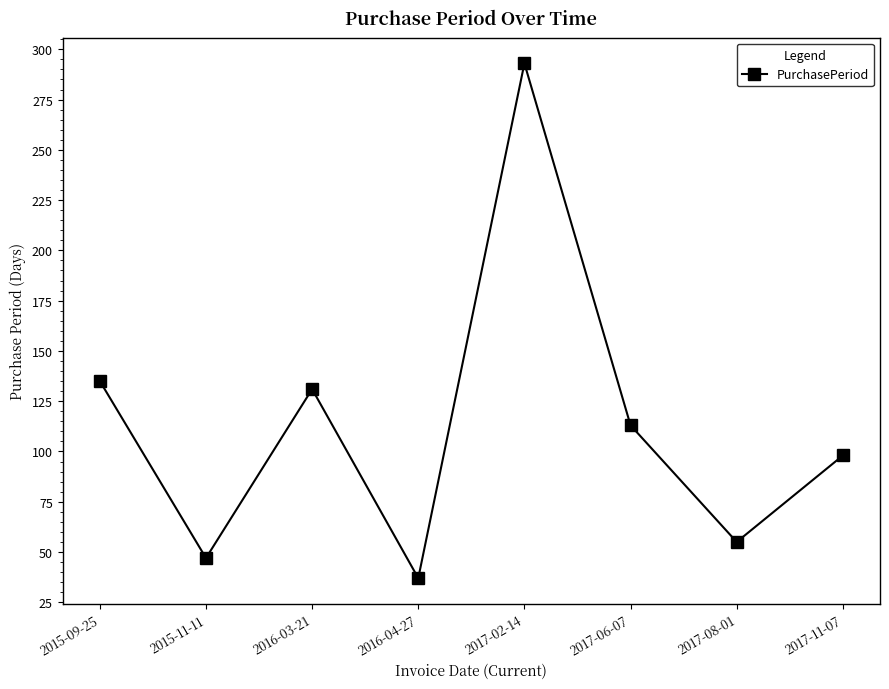

What is the smallest value displayed?

37